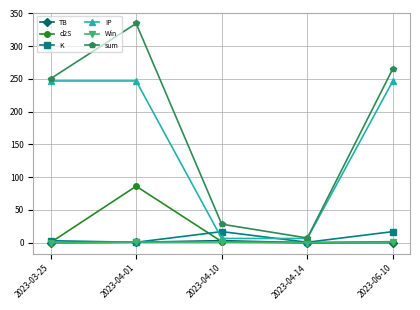

Is the value of Win at 2023-04-01 greater than the value of sum at 2023-04-01?

No